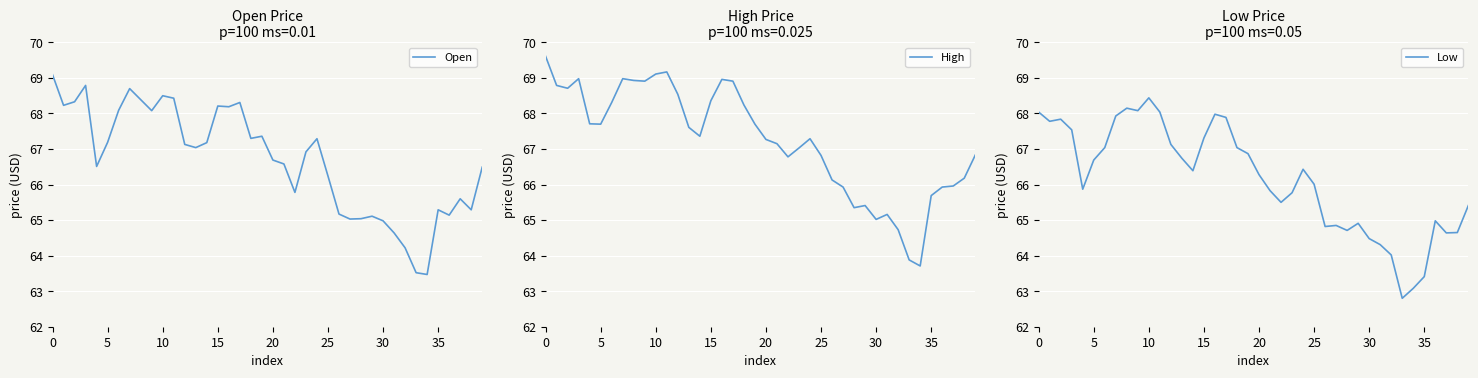

What is the highest value of the Low series?

68.4